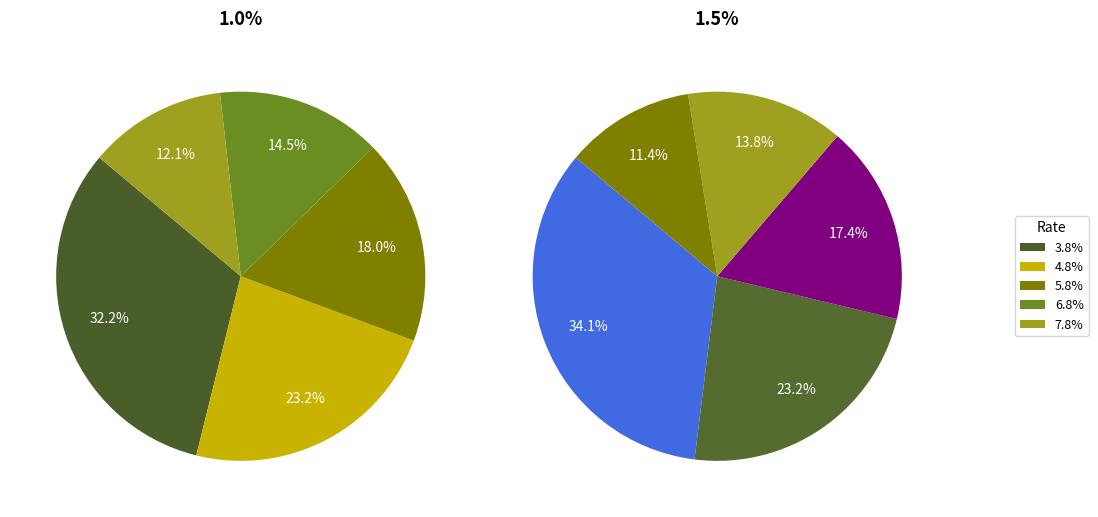

To the nearest percent, what is the difference between the largest and smallest slice percentages?

23%